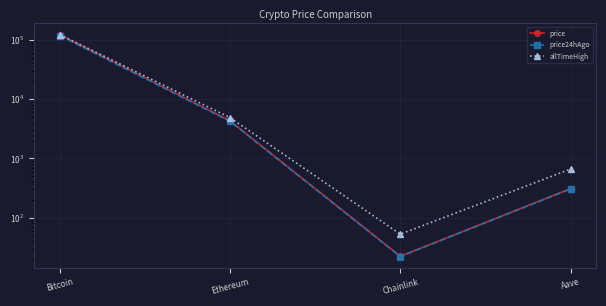

True or false: price24hAgo has more than 0 points higher than both neighbors.

False